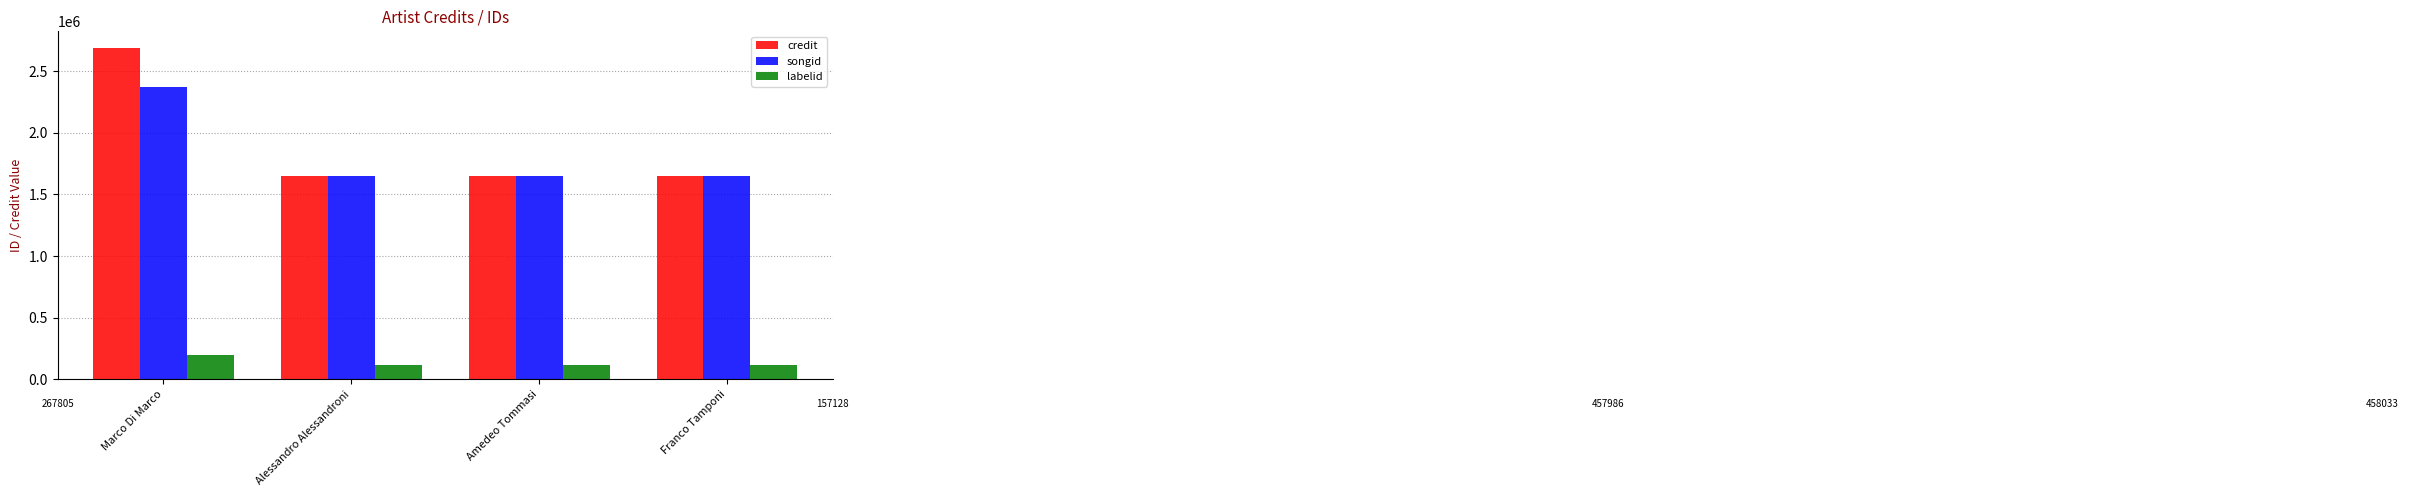

What is the label of the 2nd bar from the right?

Amedeo Tommasi